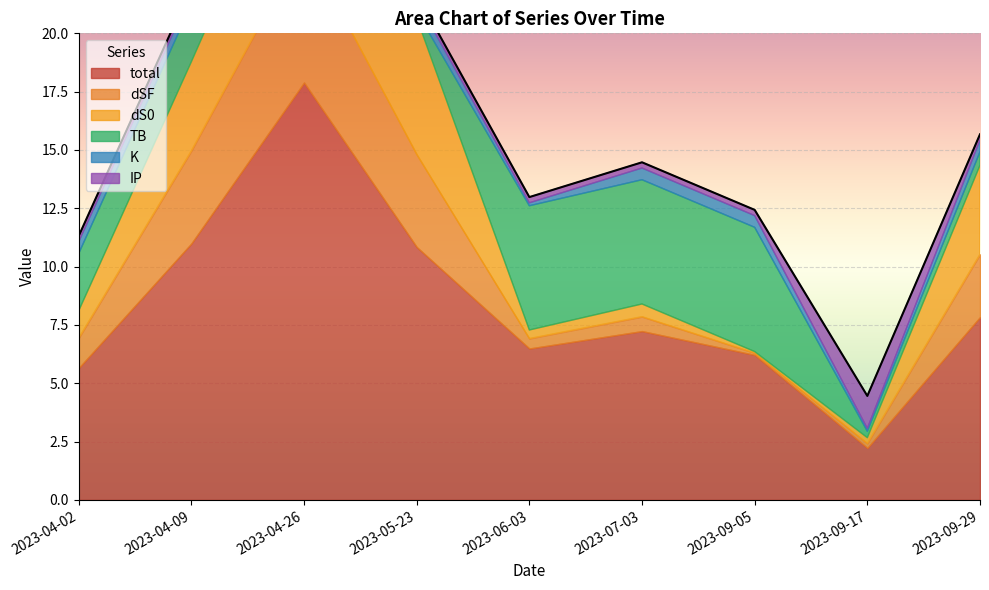

What are all the series names shown in the legend?

total, dSF, dS0, TB, K, IP